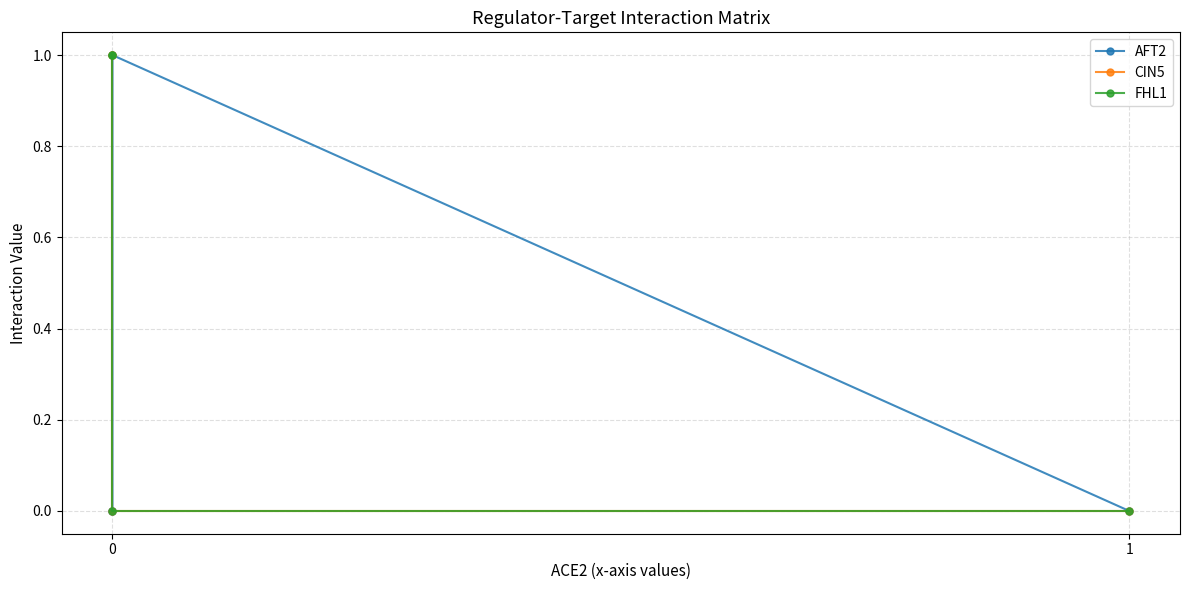

What is the highest value of the CIN5 series?

1